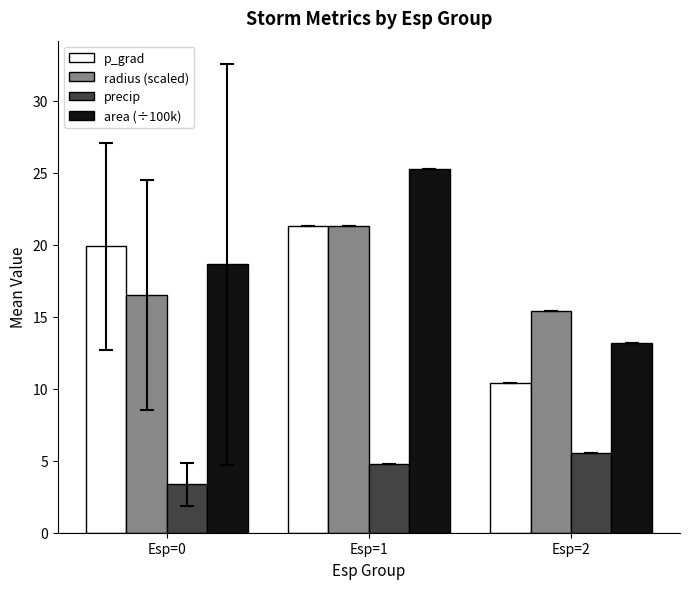

What is the difference between the highest and lowest values at Esp=0?

16.5